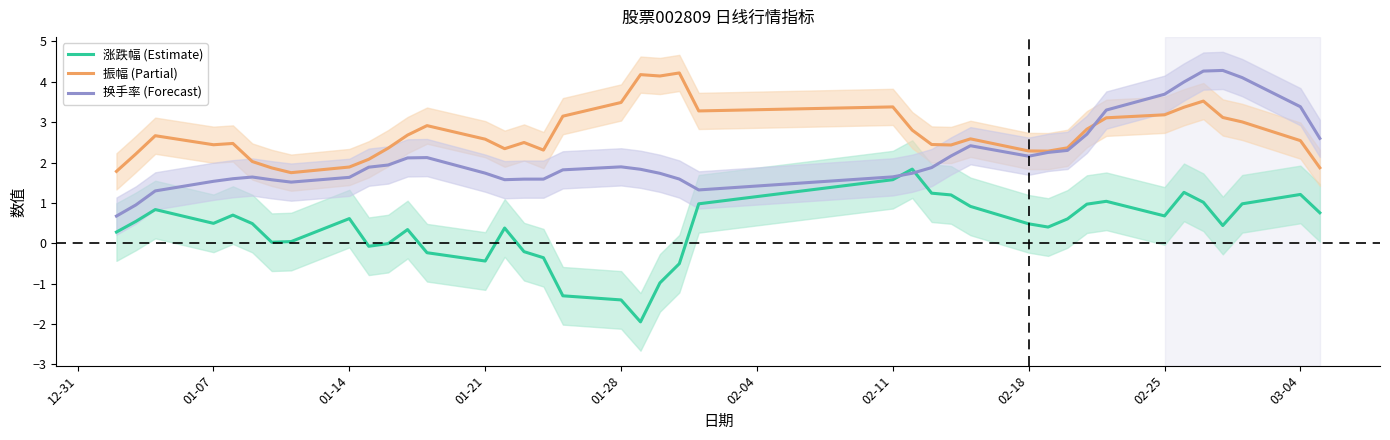

Reading left to right, list all the values displayed in this chart.

涨跌幅 (Estimate): 0.3	0.5	0.8	0.5	0.7	0.5	0.0	0.0	0.6	-0.1	-0.0	0.3	-0.2	-0.4	0.4	-0.2	-0.4	-1.3	-1.4	-2.0	-1.0	-0.5	1.0	1.6	1.8	1.2	1.2	0.9	0.5	0.4	0.6	1.0	1.0	0.7	1.3	1.0	0.4	1.0	1.2	0.8
振幅 (Partial): 1.8	2.2	2.7	2.4	2.5	2.0	1.9	1.7	1.9	2.1	2.4	2.7	2.9	2.6	2.3	2.5	2.3	3.1	3.5	4.2	4.1	4.2	3.3	3.4	2.8	2.4	2.4	2.6	2.3	2.3	2.4	2.8	3.1	3.2	3.4	3.5	3.1	3.0	2.5	1.9
换手率 (Forecast): 0.7	0.9	1.3	1.5	1.6	1.6	1.6	1.5	1.6	1.9	1.9	2.1	2.1	1.7	1.6	1.6	1.6	1.8	1.9	1.8	1.7	1.6	1.3	1.6	1.7	1.9	2.2	2.4	2.2	2.2	2.3	2.7	3.3	3.7	4.0	4.3	4.3	4.1	3.4	2.6